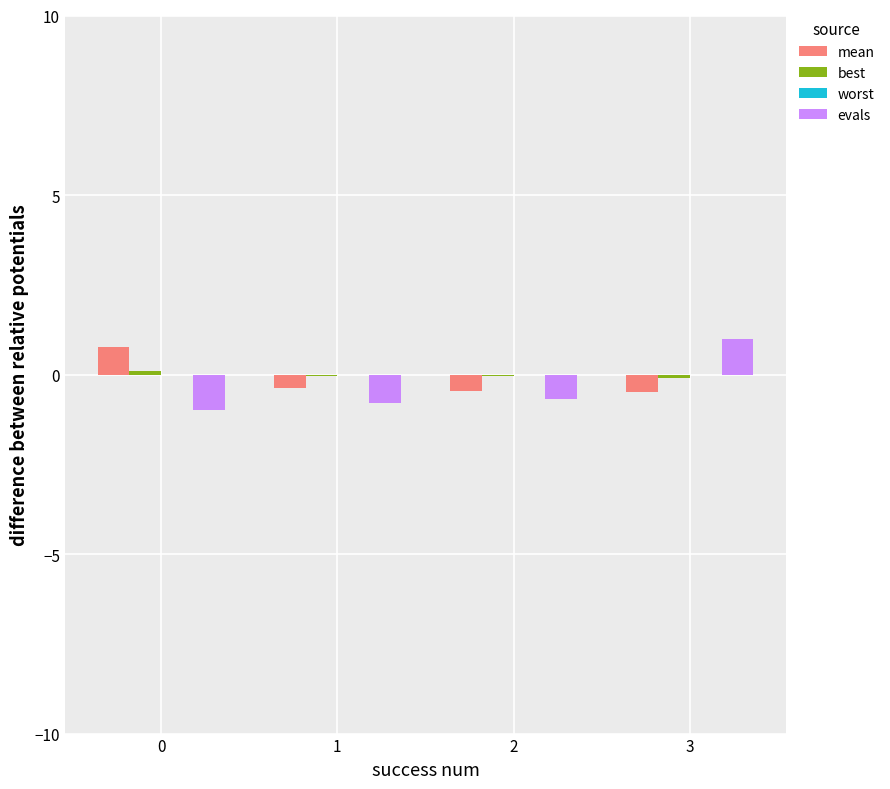

How many groups of bars are there?

4